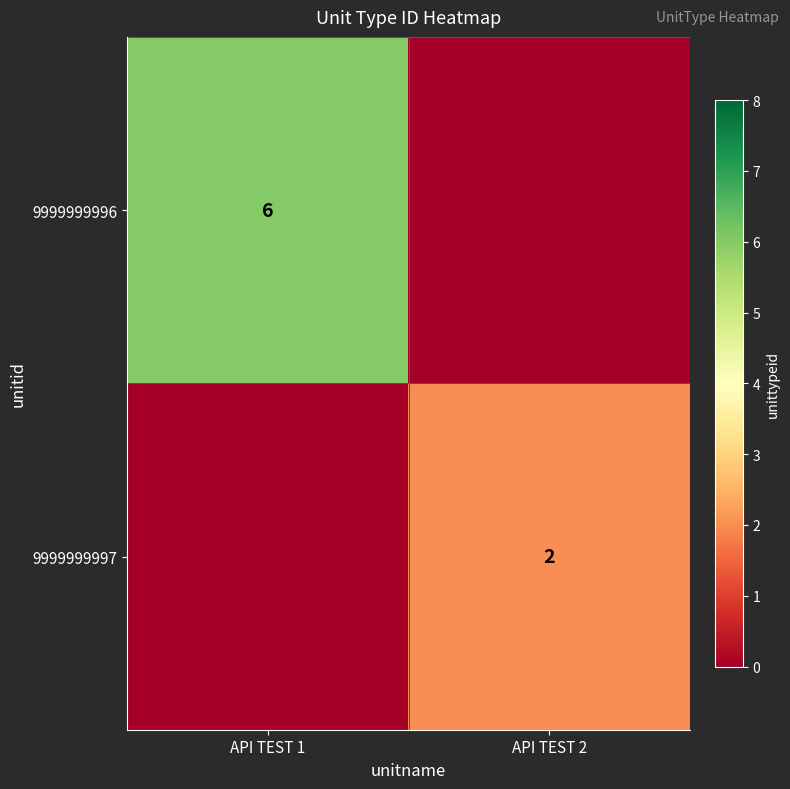

The value of 9999999997 at API TEST 2 is 2. True or false?

True